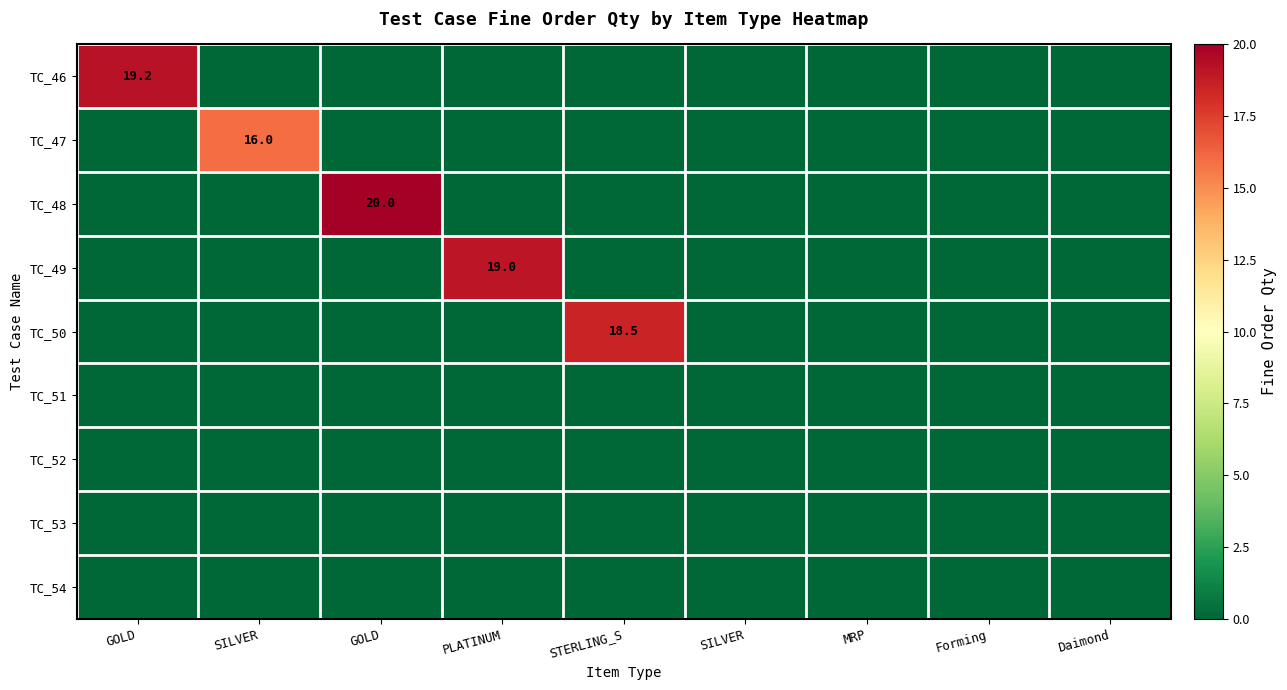

At which category is the sum across all series the highest?

GOLD